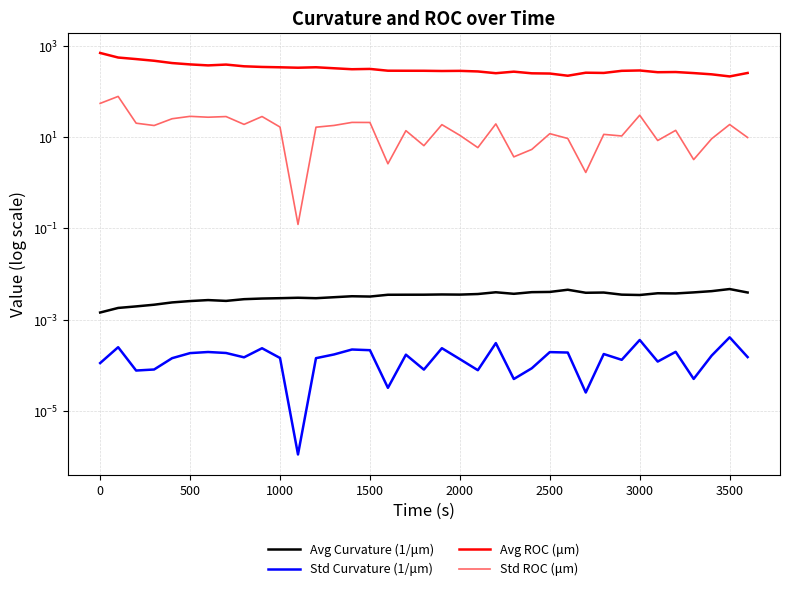

Reading right to left, transcribe all the data shown in this chart.

Avg Curvature (1/μm): 0.0	0.0	0.0	0.0	0.0	0.0	0.0	0.0	0.0	0.0	0.0	0.0	0.0	0.0	0.0	0.0	0.0	0.0	0.0	0.0	0.0	0.0	0.0	0.0	0.0	0.0	0.0	0.0	0.0	0.0	0.0	0.0	0.0	0.0	0.0	0.0	0.0
Std Curvature (1/μm): 0.0	0.0	0.0	0.0	0.0	0.0	0.0	0.0	0.0	0.0	0.0	0.0	0.0	0.0	0.0	0.0	0.0	0.0	0.0	0.0	0.0	0.0	0.0	0.0	0.0	0.0	0.0	0.0	0.0	0.0	0.0	0.0	0.0	0.0	0.0	0.0	0.0
Avg ROC (μm): 252.1	211.8	235.4	250.7	264.3	261.9	285.8	280.9	252.6	255.4	219.4	244.9	247.8	269.2	249.2	272.2	280.3	278.3	281.5	281.9	282.5	309.1	304.4	319.7	335.9	328.4	335.6	341.5	352.9	384.7	369.2	388.0	415.5	466.3	507.6	548.7	690.7
Std ROC (μm): 9.8	18.8	9.2	3.2	14.0	8.4	30.0	10.5	11.4	1.7	9.3	11.8	5.4	3.7	19.4	5.9	10.9	18.7	6.5	13.8	2.6	20.8	20.9	17.9	16.4	0.1	16.5	28.1	18.9	28.0	27.1	28.4	25.1	17.9	20.1	77.4	54.5